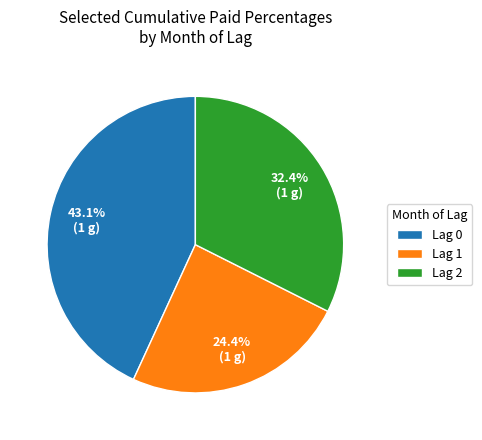

Count the number of slices in the pie.

3